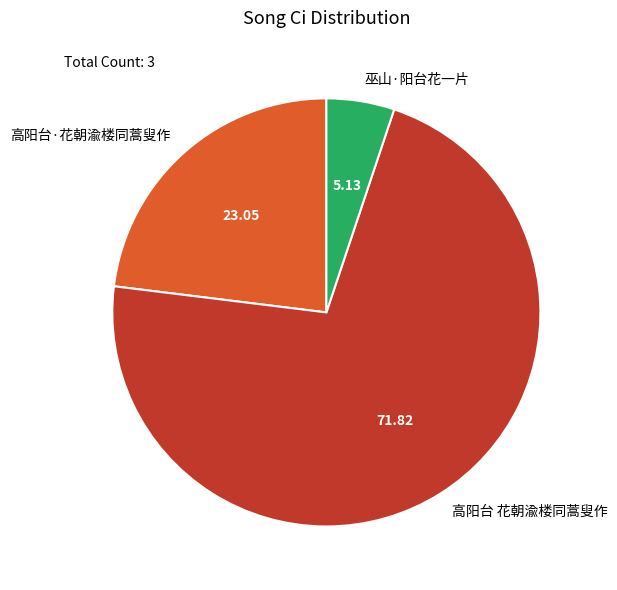

Which category has the smallest portion of the pie?

巫山·阳台花一片